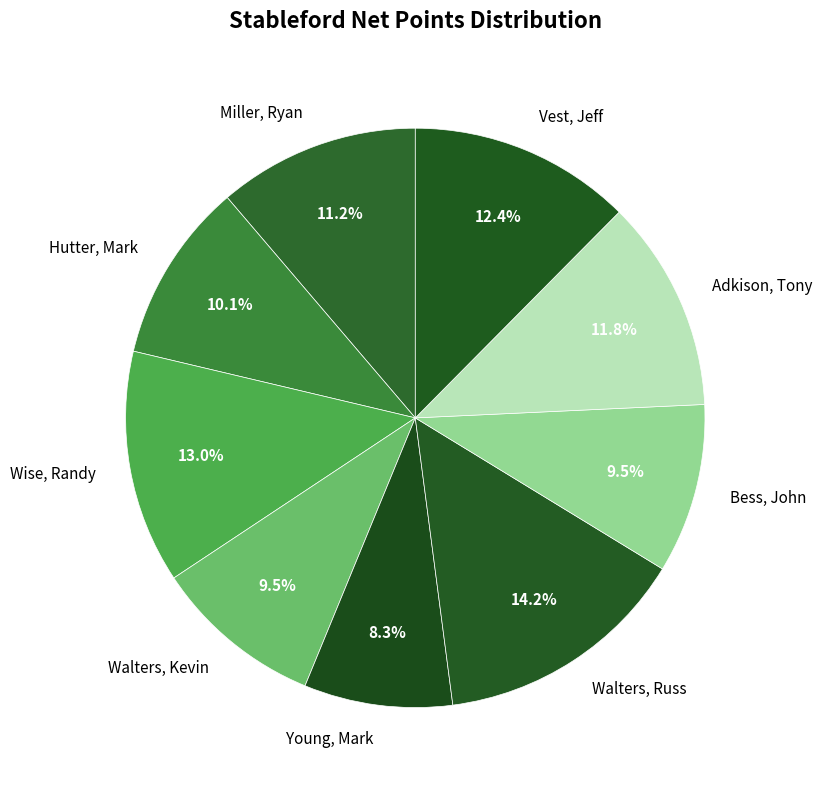

Is there a majority slice in this chart?

No